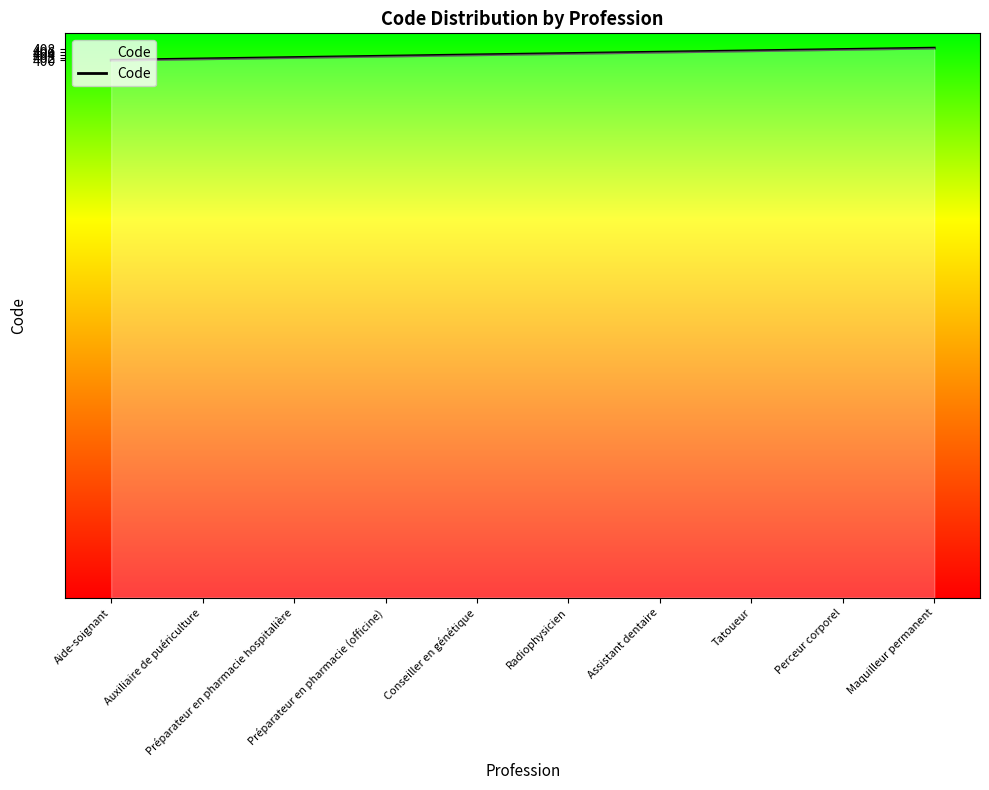

The chart shows a value of 405 at Radiophysicien. True or false?

True